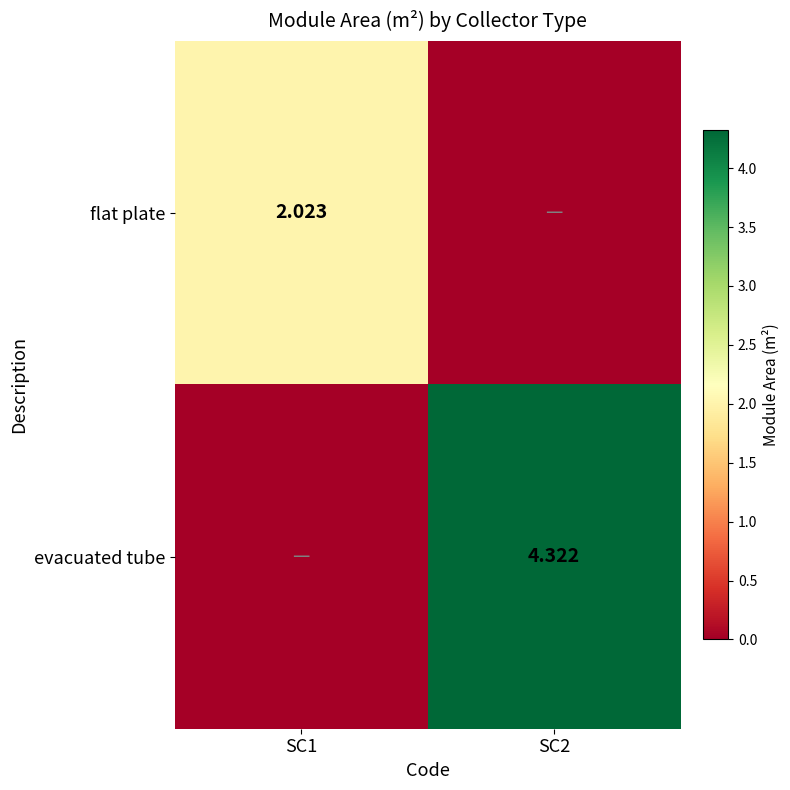

The evacuated tube series shows 1.0 at SC2. True or false?

False